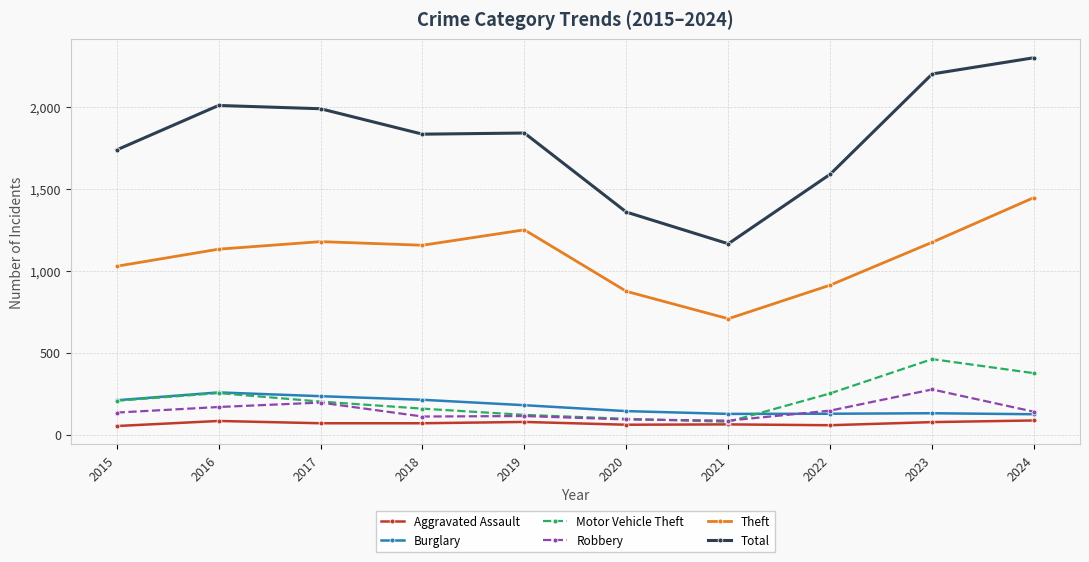

Which series has the widest spread of values?

Total